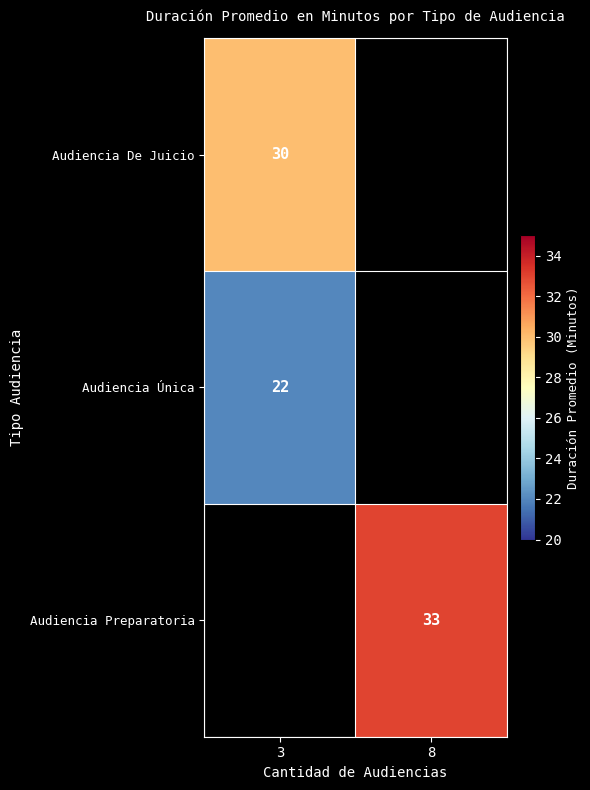

True or false: Audiencia Preparatoria has a value of 33 at 8.

True